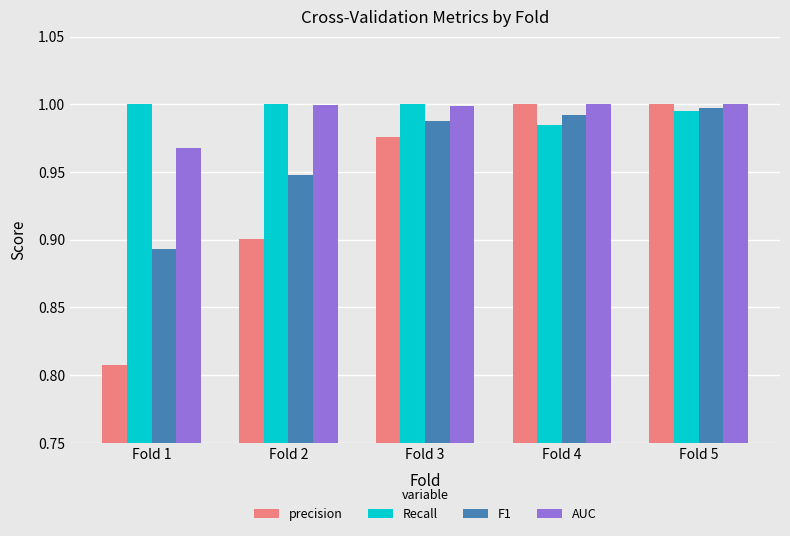

Which category has the lowest value across all series?

Fold 1